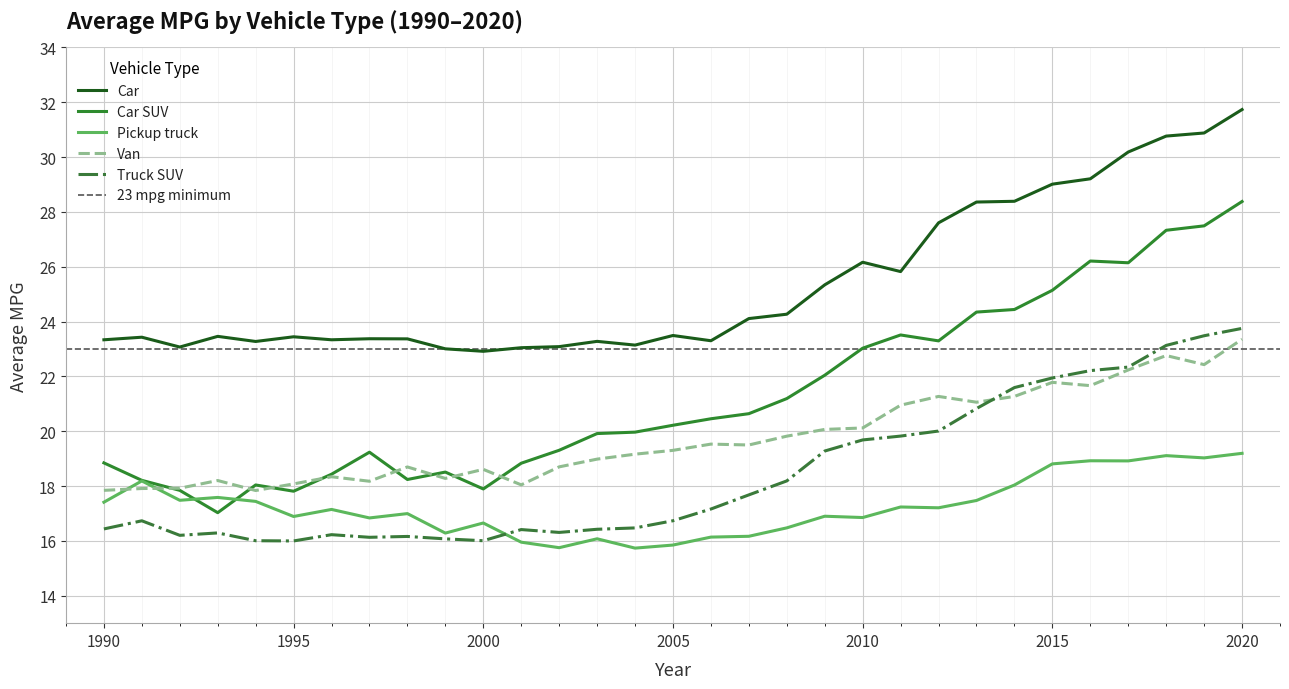

What is the lowest value of the Pickup truck series?

15.7